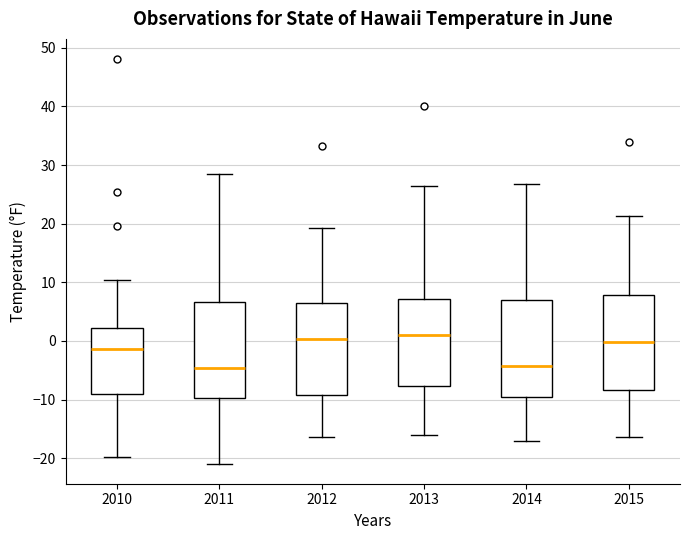

Reading left to right, transcribe this box plot: for each box, give where its median line is, the range the box spans, and where its two whiskers end, as read against the y-axis. The values are not printed on the chart, so give them approximately, as read against the axis.

2010: median -1, box -9 to 2, whiskers -20 to 10
2011: median -5, box -10 to 7, whiskers -21 to 29
2012: median 0, box -9 to 6, whiskers -16 to 19
2013: median 1, box -8 to 7, whiskers -16 to 26
2014: median -4, box -10 to 7, whiskers -17 to 27
2015: median 0, box -8 to 8, whiskers -16 to 21